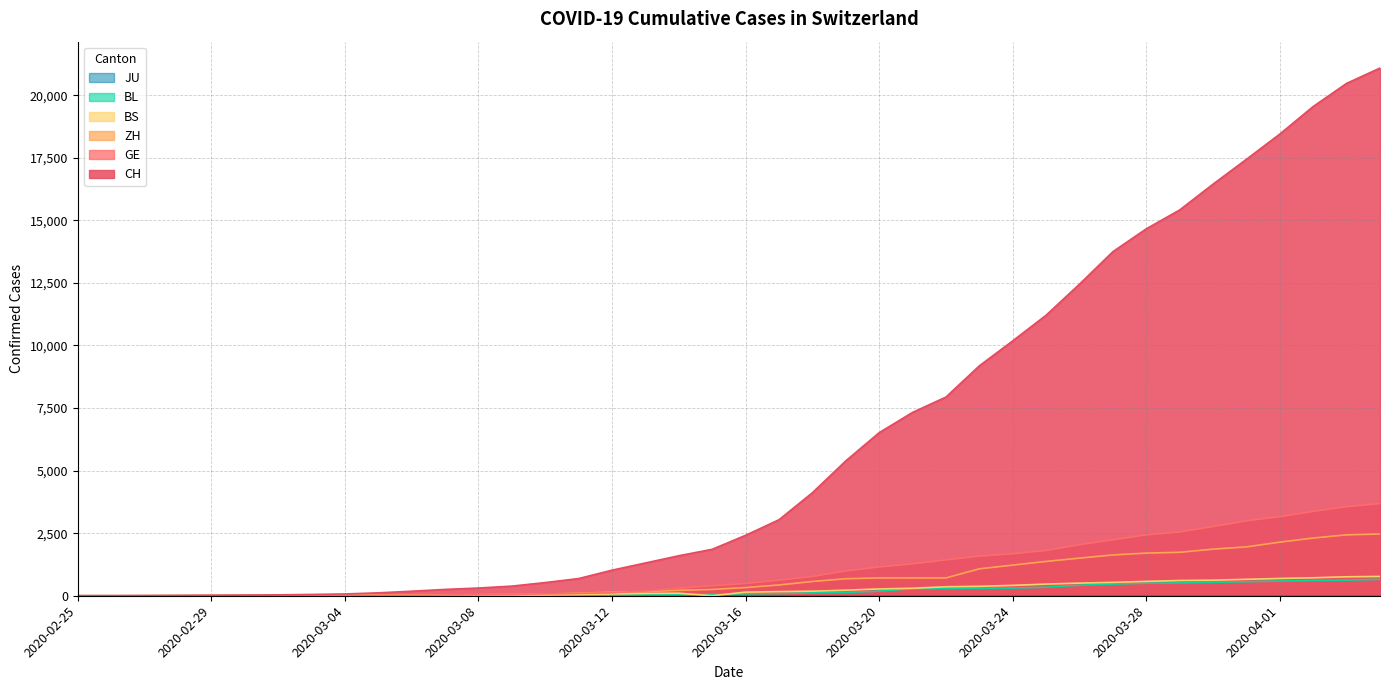

Where do BS and BL first cross each other?

2020-03-02 and 2020-03-03